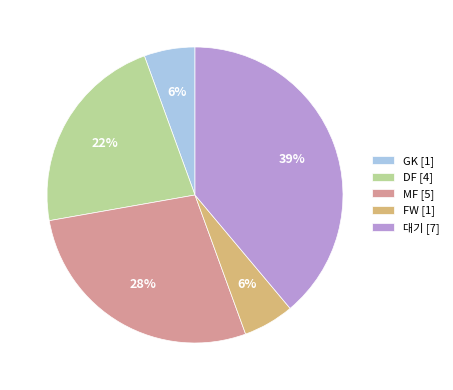

The MF [5] slice represents 28% of the pie. True or false?

True